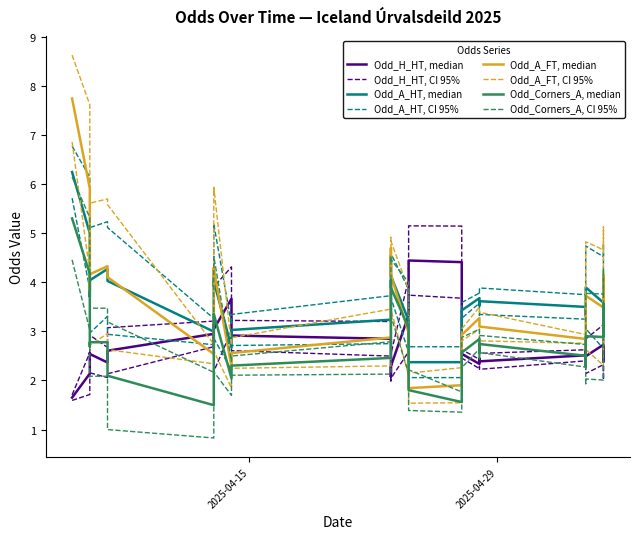

How many data points in Odd_Corners_A are less than 2?

7